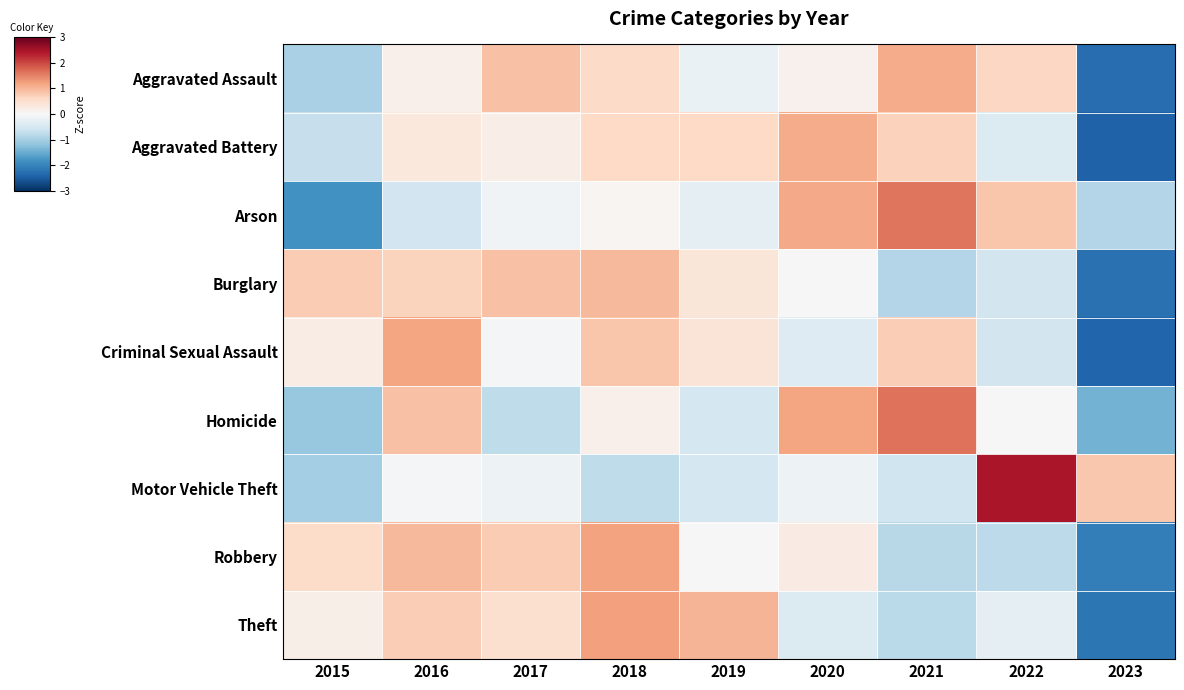

What is the total value across all series at 2016?

4.3